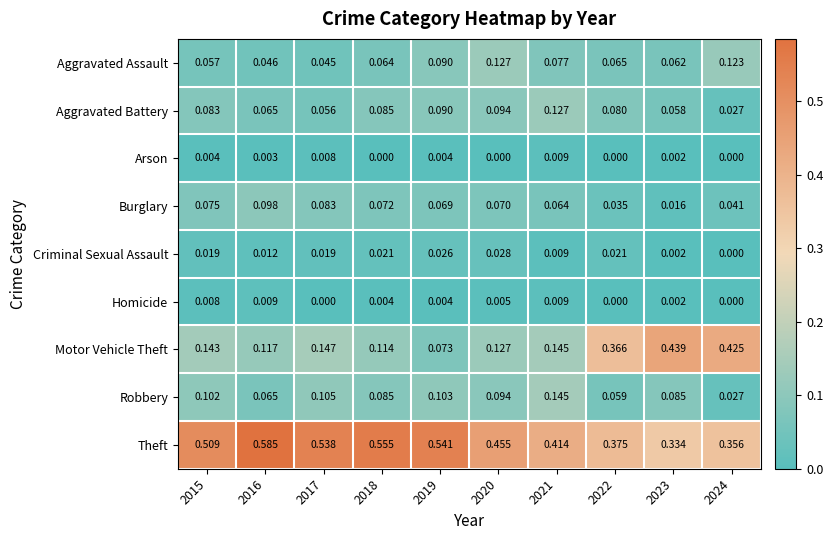

Between 2017 and 2024, which series saw the biggest shift?

Motor Vehicle Theft